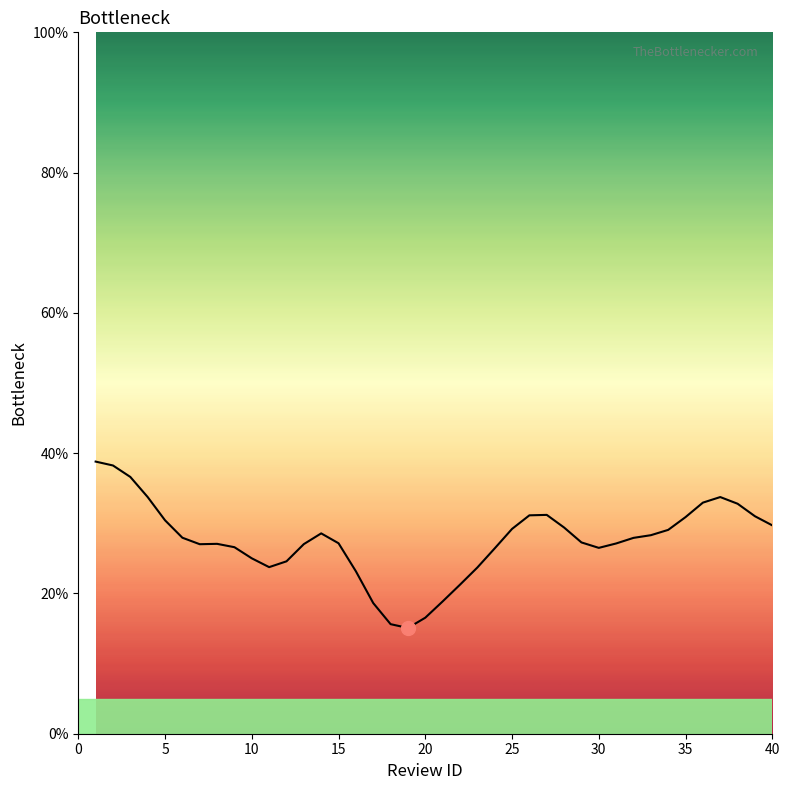

What is the greatest value displayed?

38.8